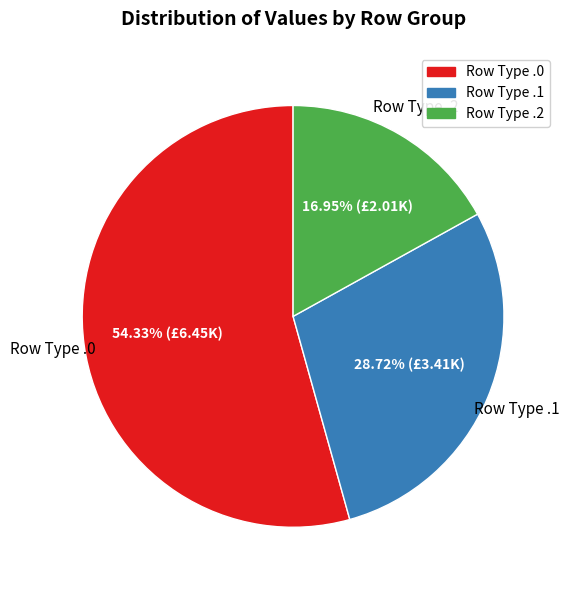

Does any single category account for the majority?

Yes